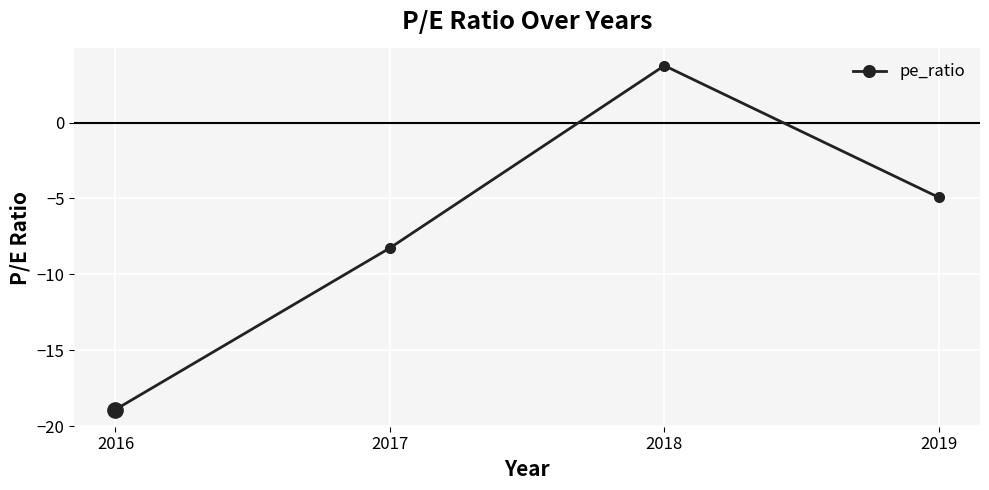

How many points are higher than both their immediate neighbors (excluding endpoints)?

1